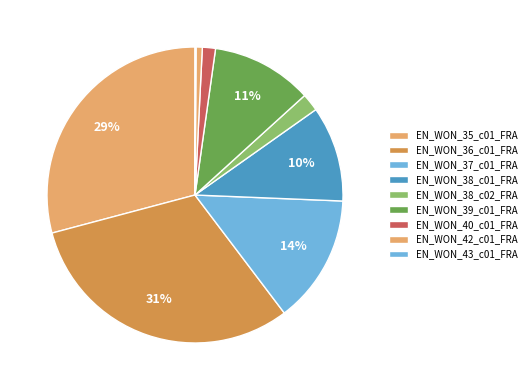

Is there a majority slice in this chart?

No